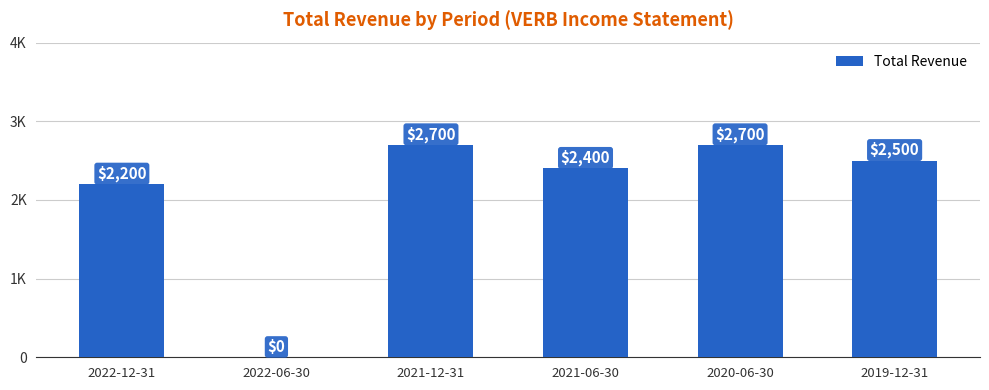

Which label corresponds to the largest value in the chart?

2021-12-31